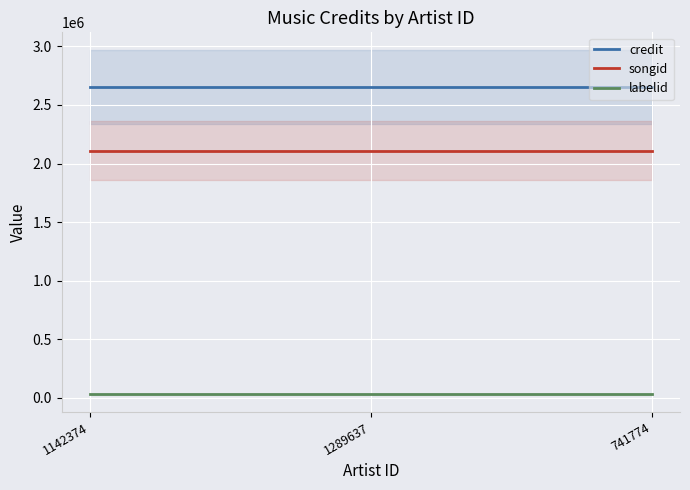

What is the label of the 1st point from the left?

1142374